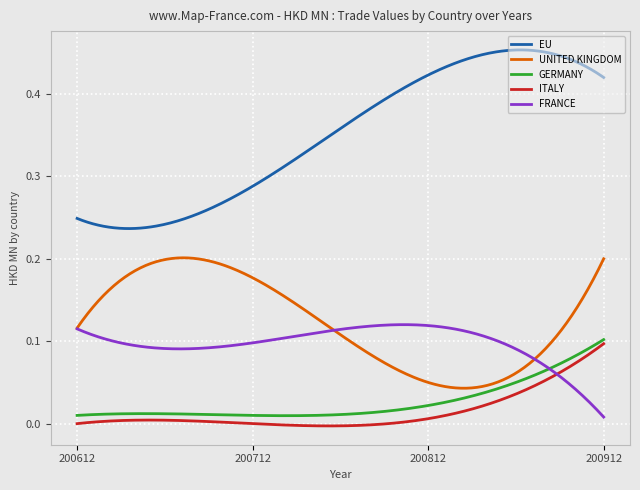

Which series has the largest range (max minus min)?

EU